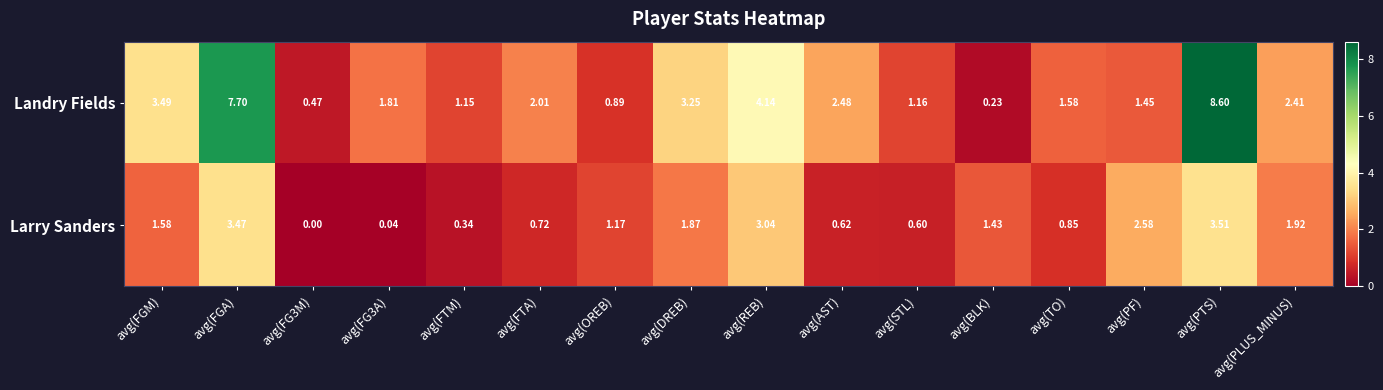

Where does the Larry Sanders series first go above 1?

avg(FGM)